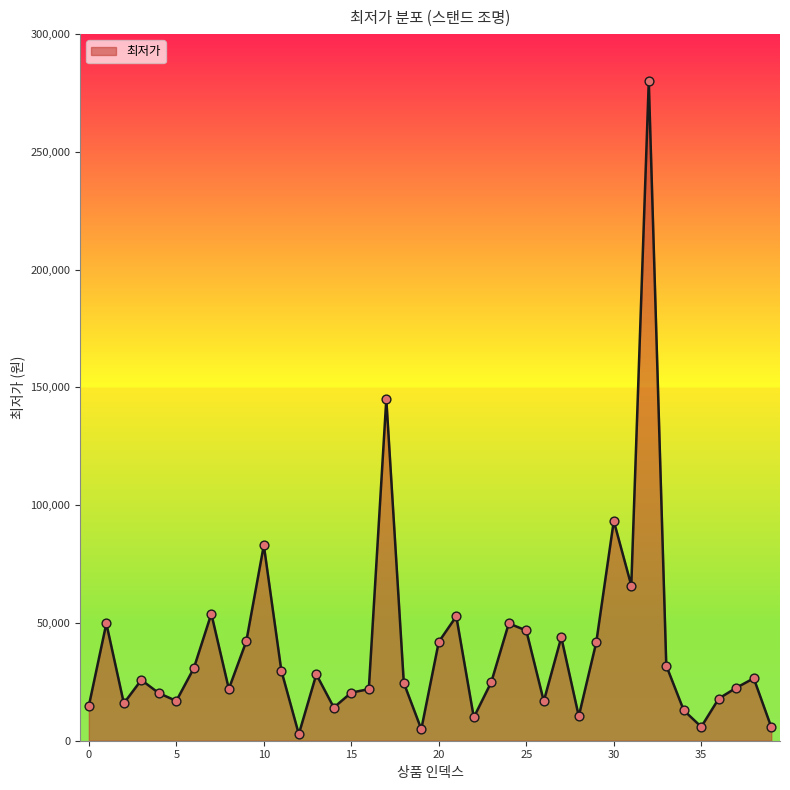

What is the greatest value displayed?

280000